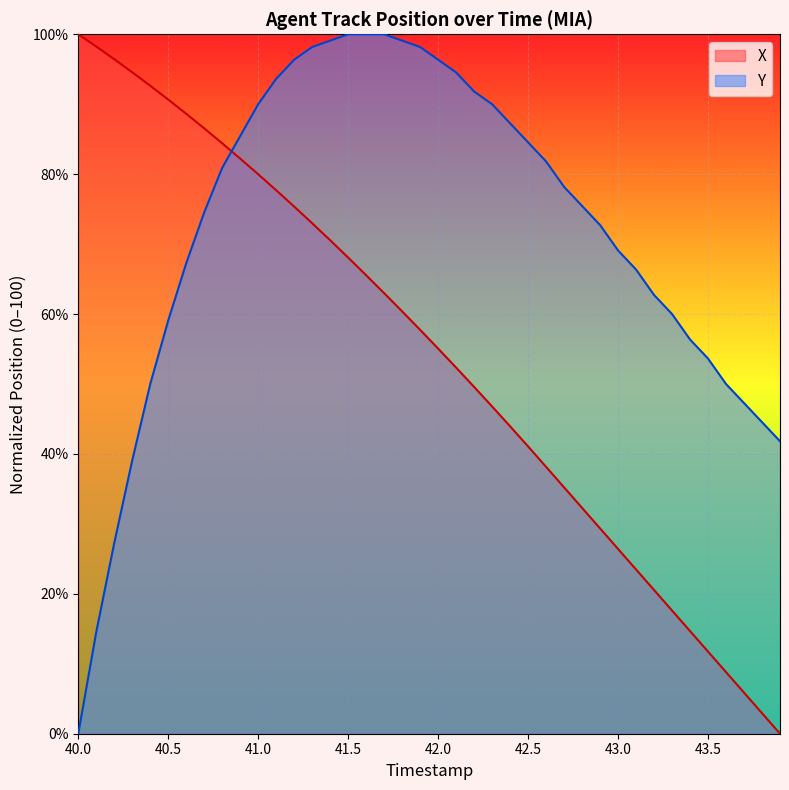

Is it true that Y equals 34.6 at 42.0?

False